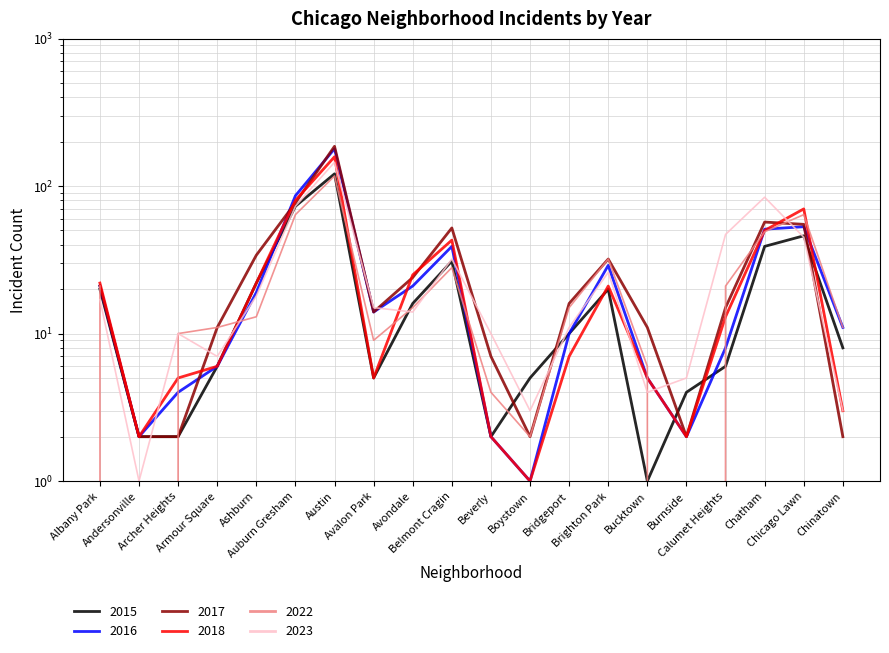

What is the total value across all series at Boystown?

14